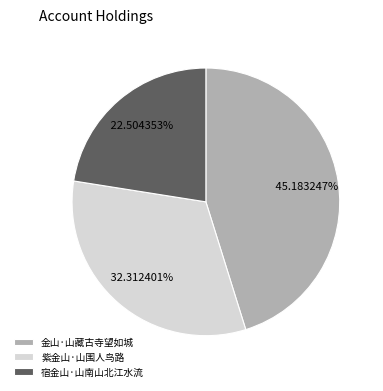

To the nearest percent, what is the combined percentage of 紫金山·山围人鸟路 and 宿金山·山南山北江水流?

55%